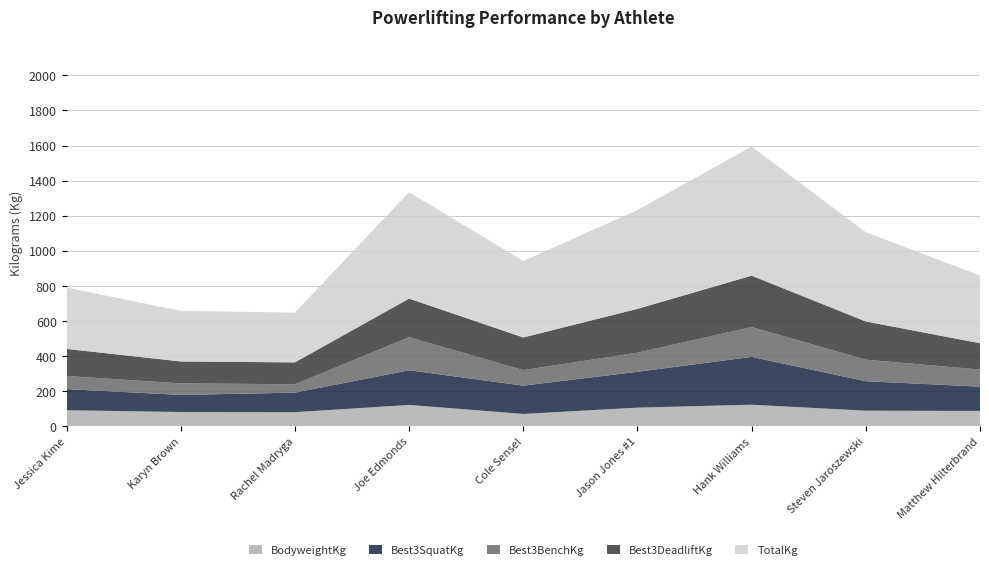

Reading left to right, what are all the values shown in this chart?

BodyweightKg: 92.5	82.3	81.5	122.8	71.4	107.3	124.0	89.9	88.6
Best3SquatKg: 120.2	97.5	111.1	197.3	161.0	204.1	272.2	167.8	138.3
Best3BenchKg: 74.8	65.8	47.6	188.2	88.5	108.9	170.1	122.5	97.5
Best3DeadliftKg: 154.2	124.7	124.7	220.0	186.0	249.5	292.6	217.7	149.7
TotalKg: 349.3	288.0	283.5	605.5	435.4	562.5	734.8	508.0	385.6